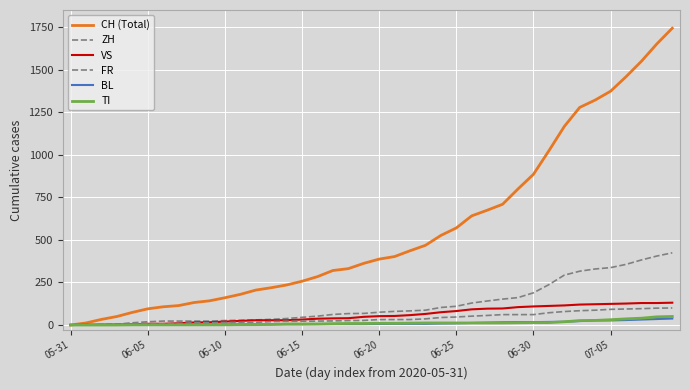

Does the chart display data point markers on the line(s)?

No